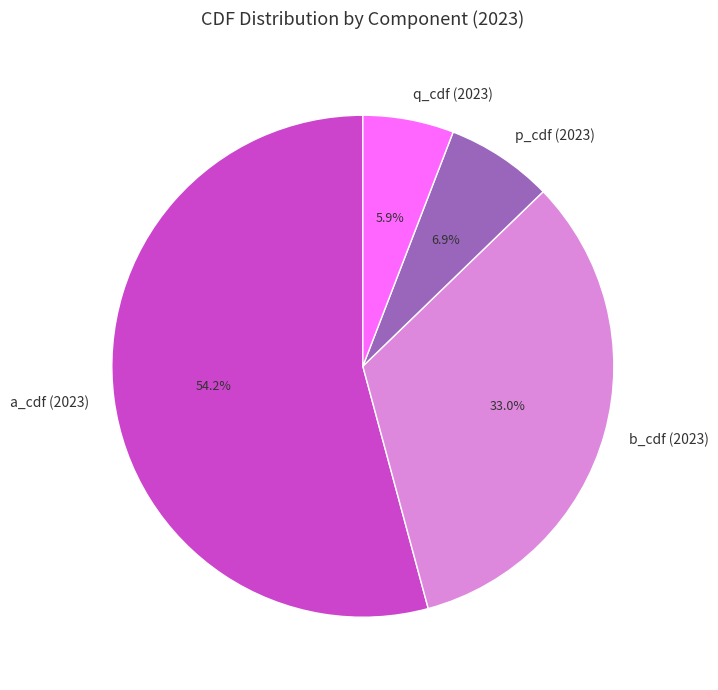

How many slices are in this pie chart?

4